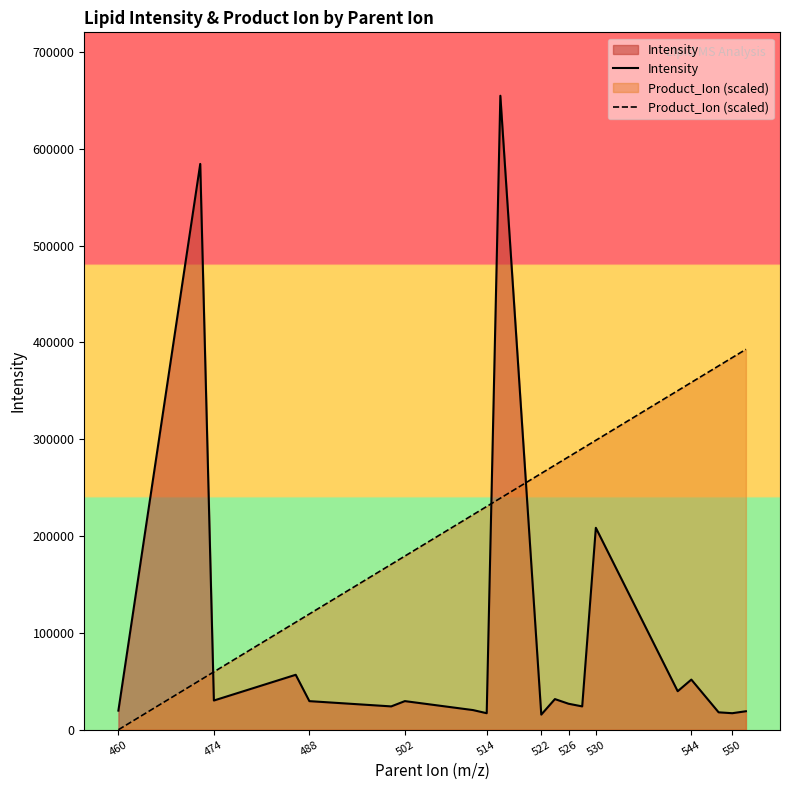

How many lines are shown in the chart?

2